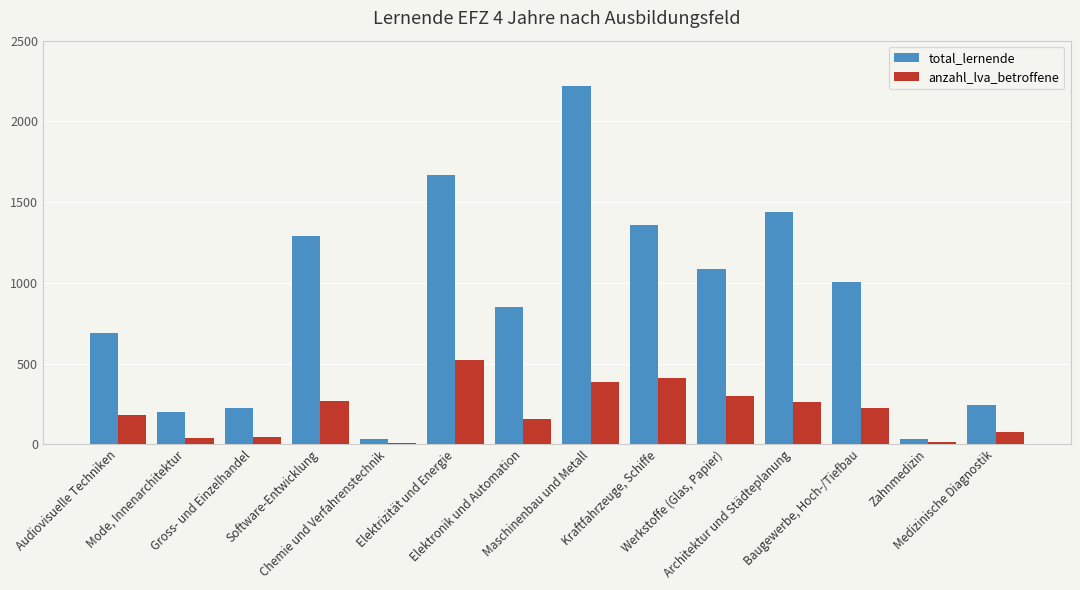

At which label does anzahl_lva_betroffene reach its peak?

Elektrizität und Energie